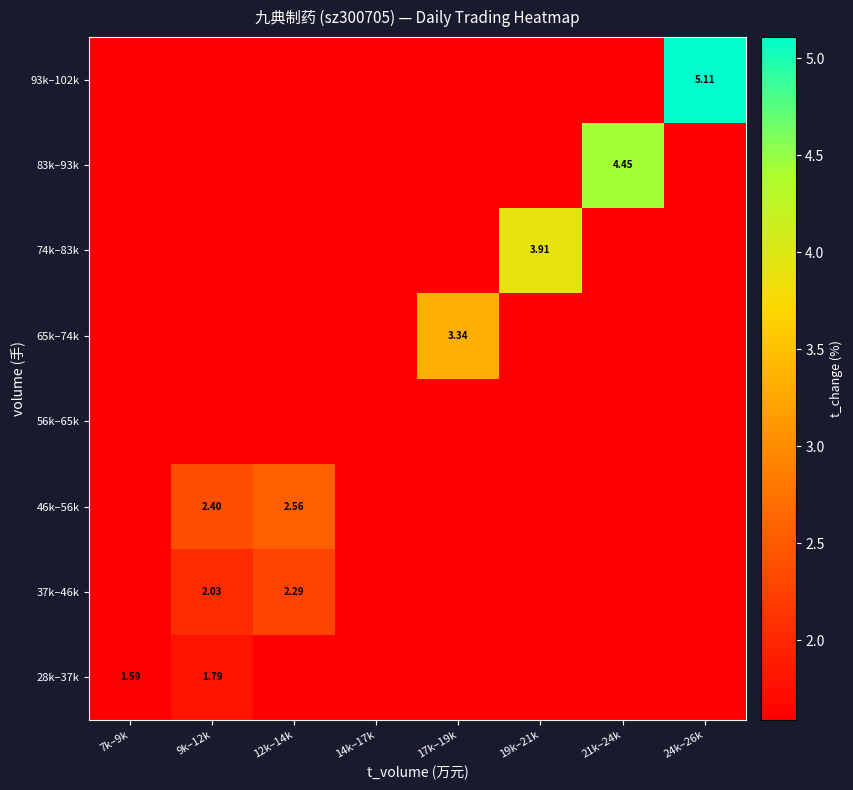

Which series has the largest total across all categories?

93k–102k